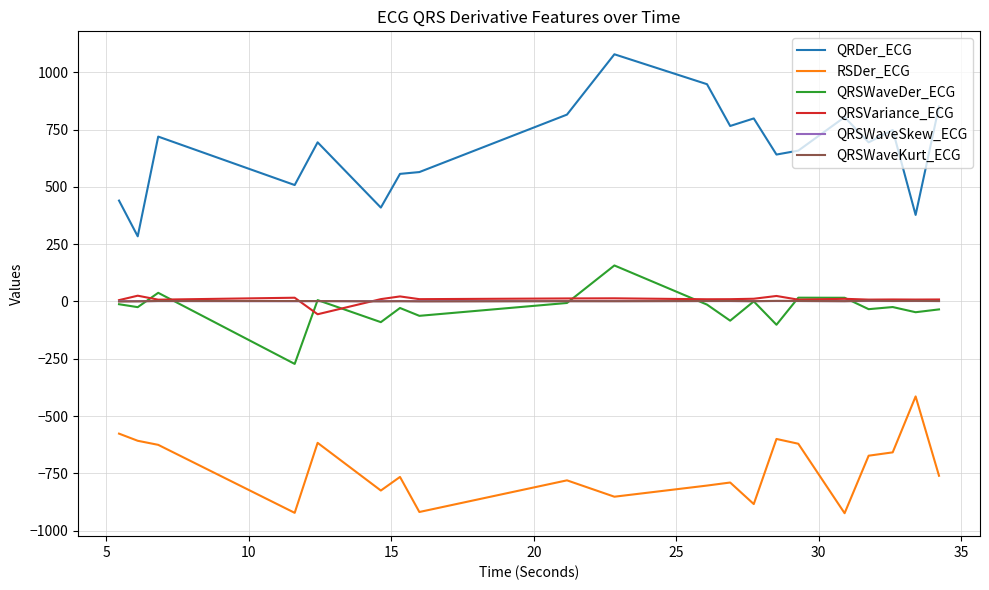

True or false: QRSWaveSkew_ECG and QRSVariance_ECG cross at least once.

True